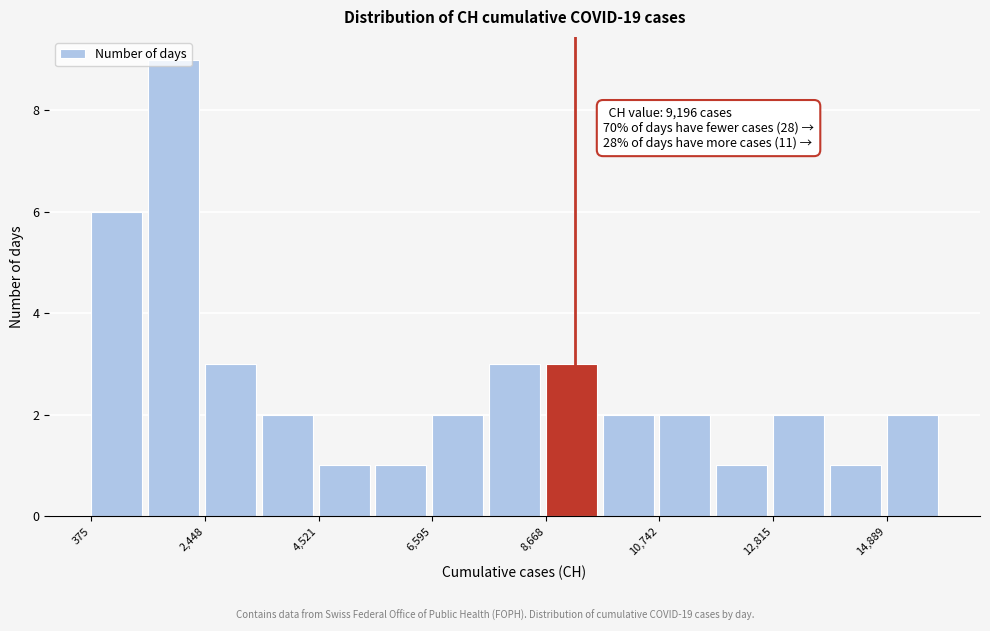

Around what value on the x-axis is the tallest bar? Give the approximate position of its centre, as read against the axis.

2000